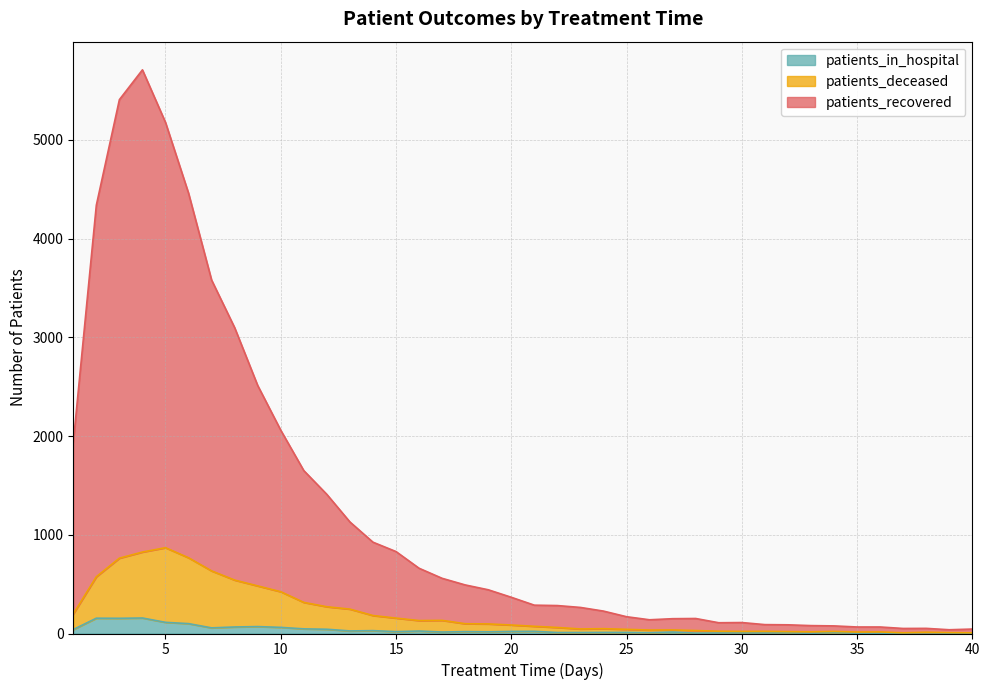

True or false: patients_deceased and patients_in_hospital intersect in this chart.

False